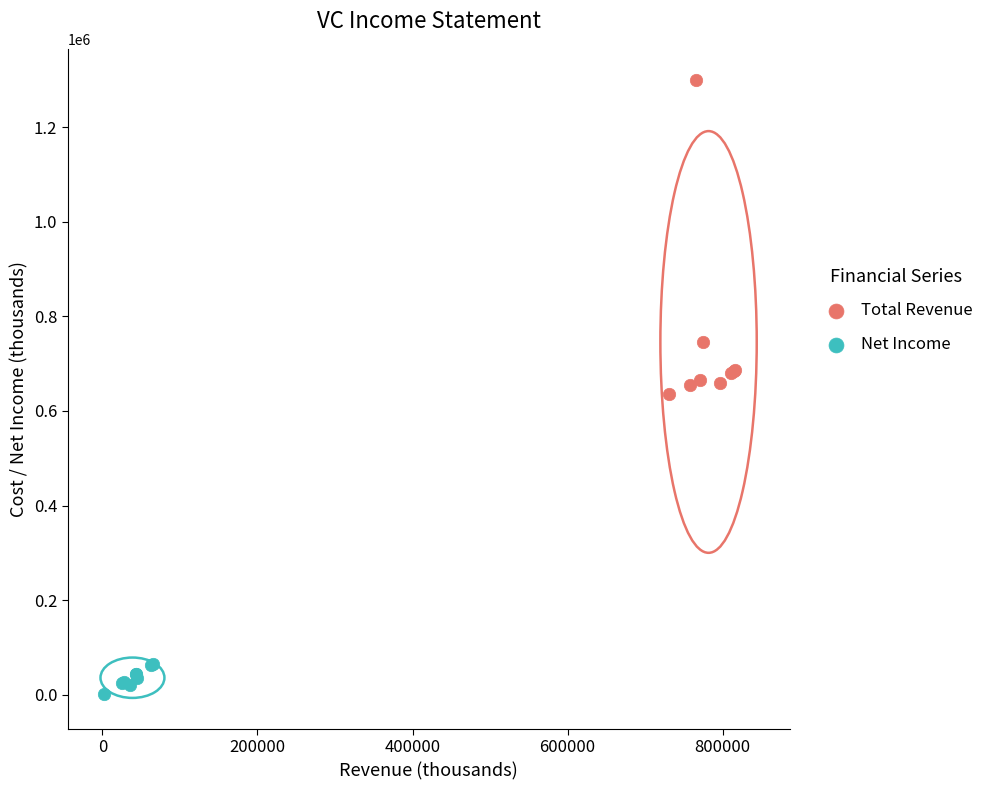

Which series contains the lowest Y value?

Net Income